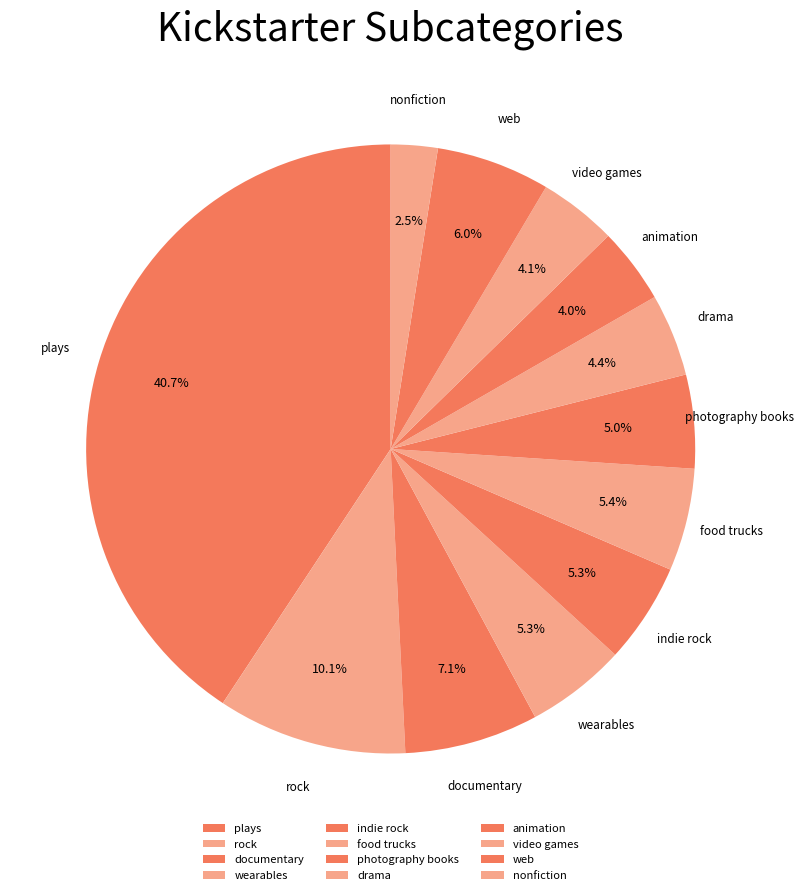

Approximately how many times larger is the value at photography books compared to drama?

1.1